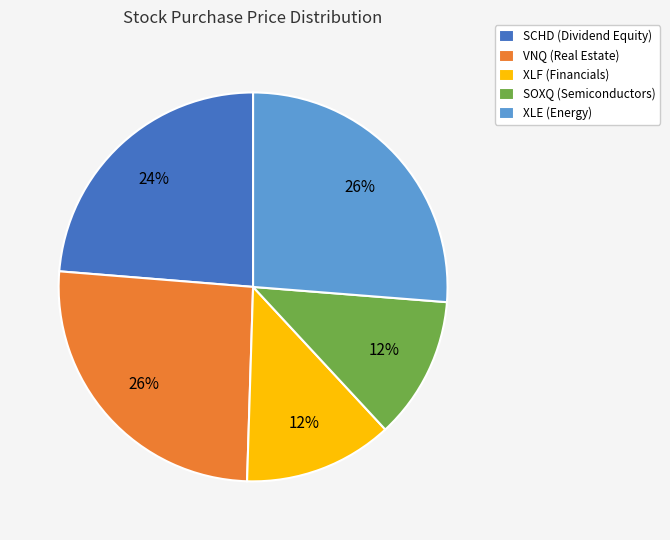

To the nearest percent, what is the combined percentage of VNQ and XLE?

52%